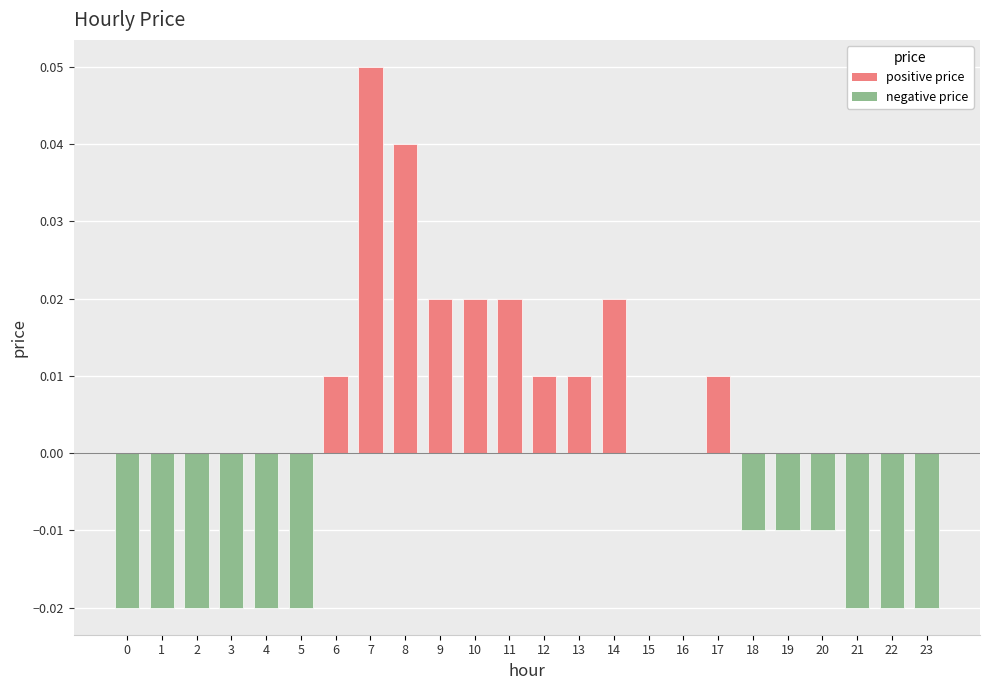

Between 15 and 23, which is larger?

15